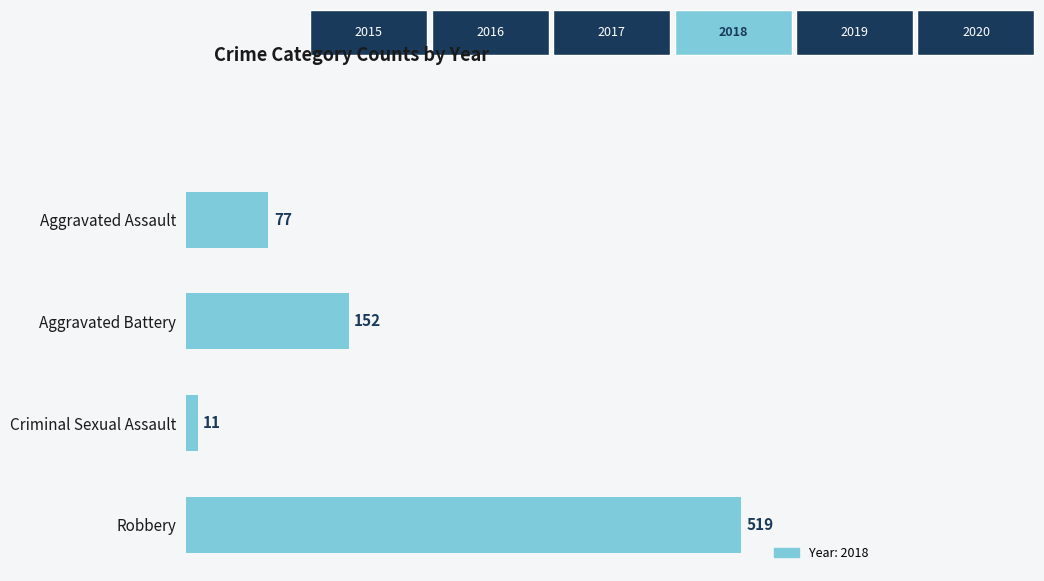

List the labels in order of value, largest first.

Robbery, Aggravated Battery, Aggravated Assault, Criminal Sexual Assault